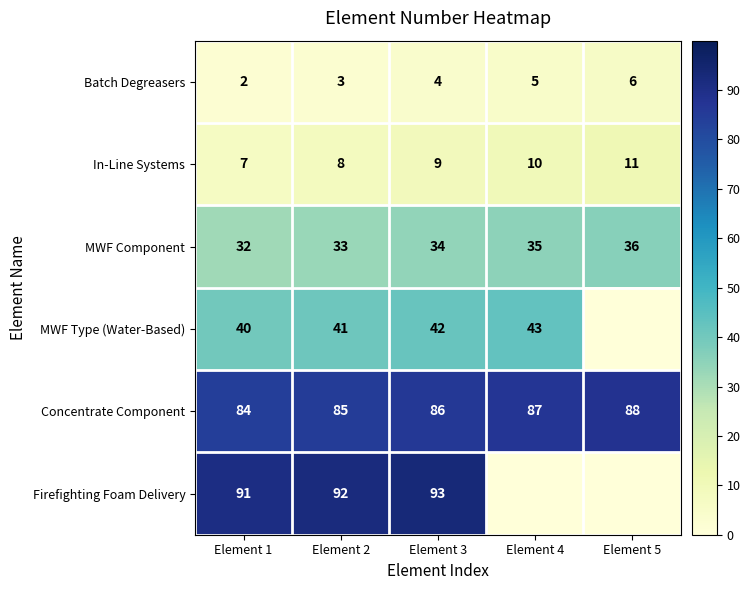

Read the MWF Component value at Element 4.

35